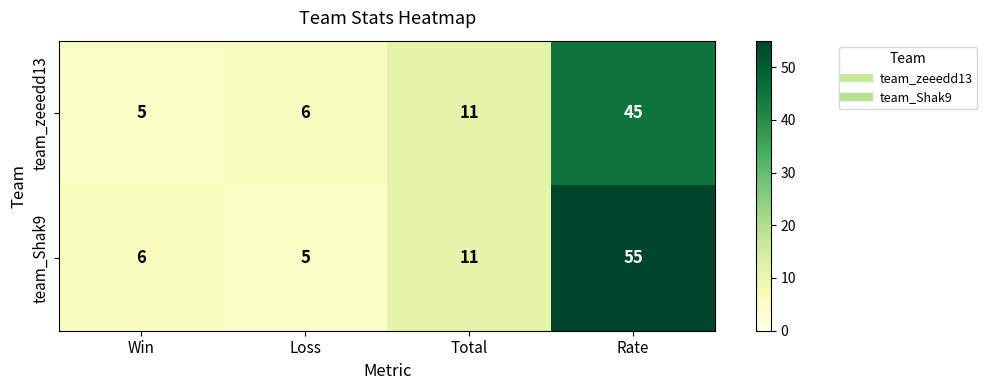

List the series in order of their overall mean, highest first.

team_Shak9, team_zeeedd13